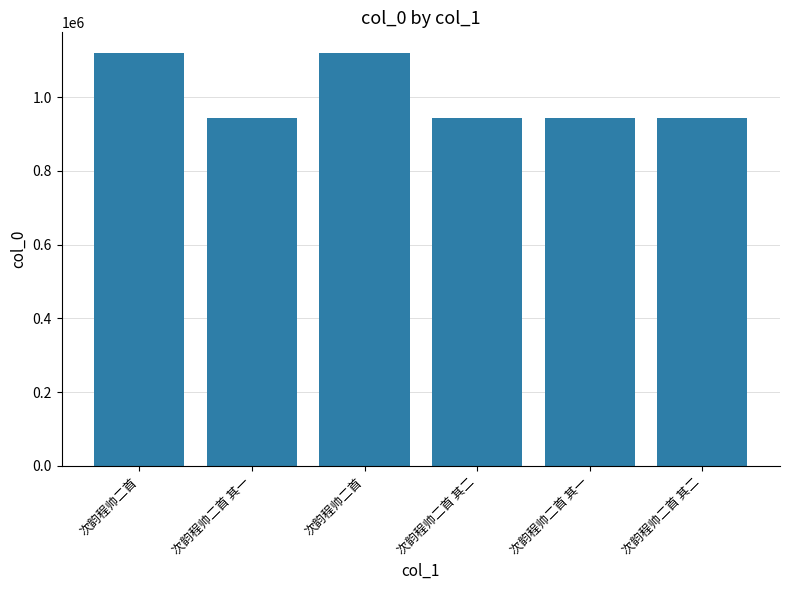

True or false: the data shows 1532423 at 次韵程帅二首 其二.

False